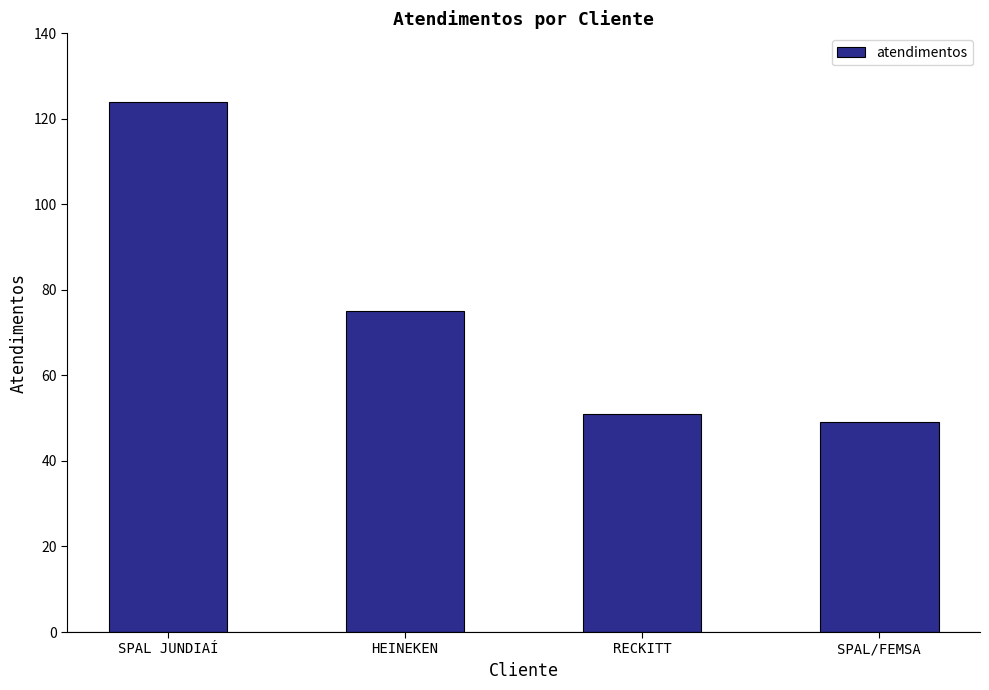

What position from the left is RECKITT?

3